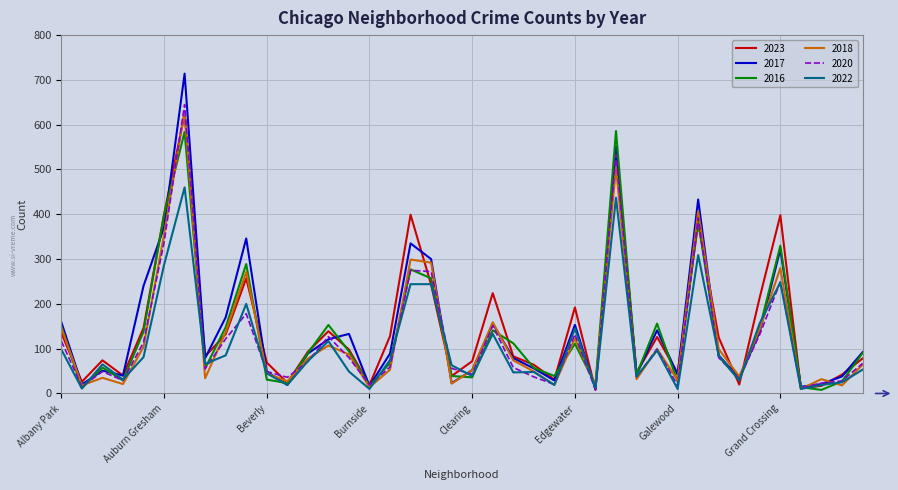

What is the maximum value shown in the chart?

714